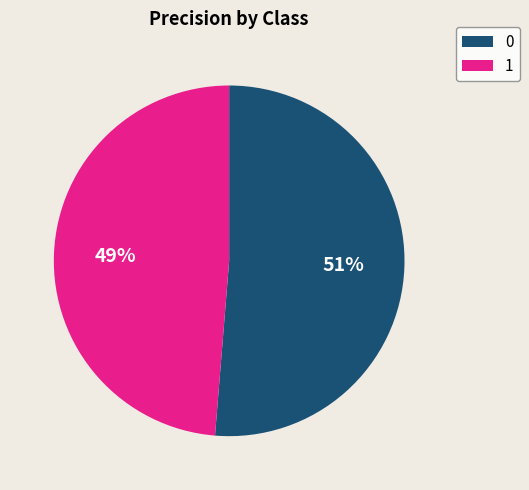

To the nearest percent, what is the average slice percentage?

50%